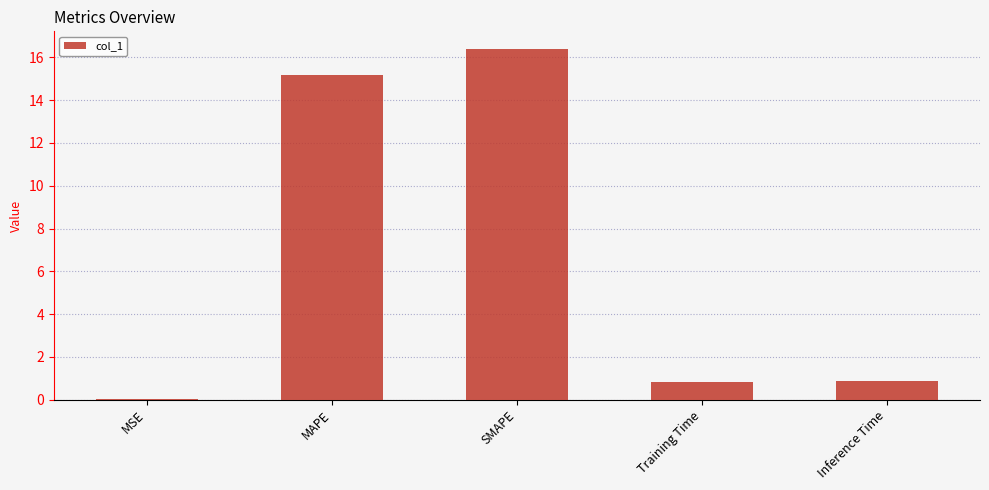

What is the change in value from MSE to SMAPE?

+16.4